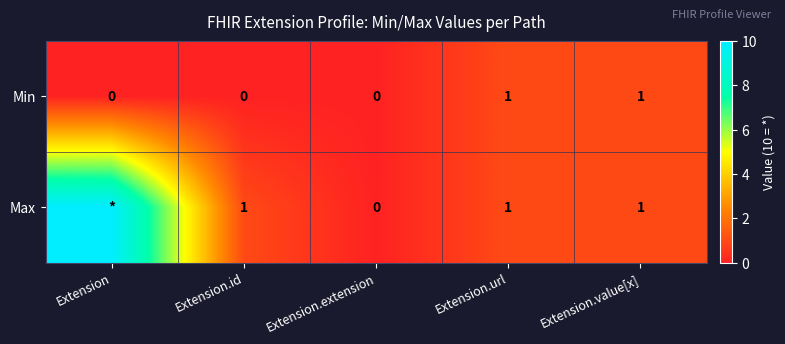

The value of Min at Extension.url is 0. True or false?

False